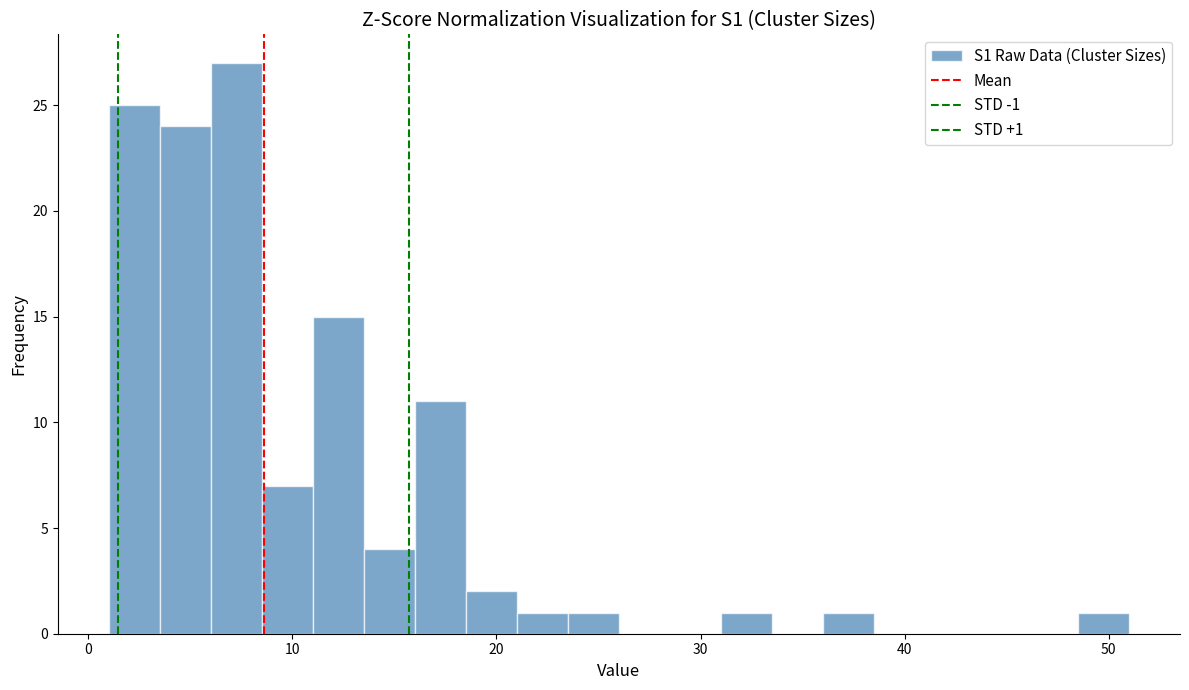

Around what value on the x-axis is the tallest bar? Give the approximate position of its centre, as read against the axis.

7